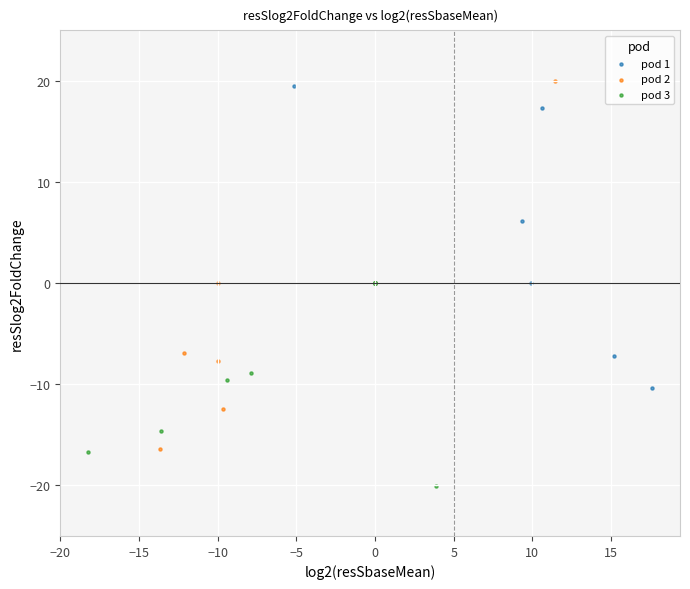

Which series reaches the maximum Y coordinate?

pod 3